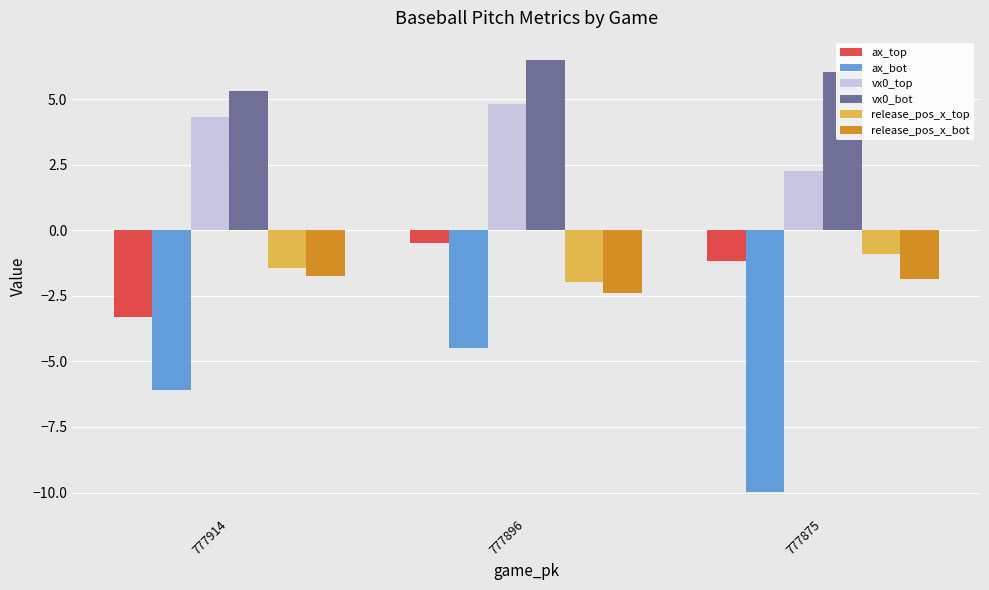

At how many categories does at least one series exceed 0?

3